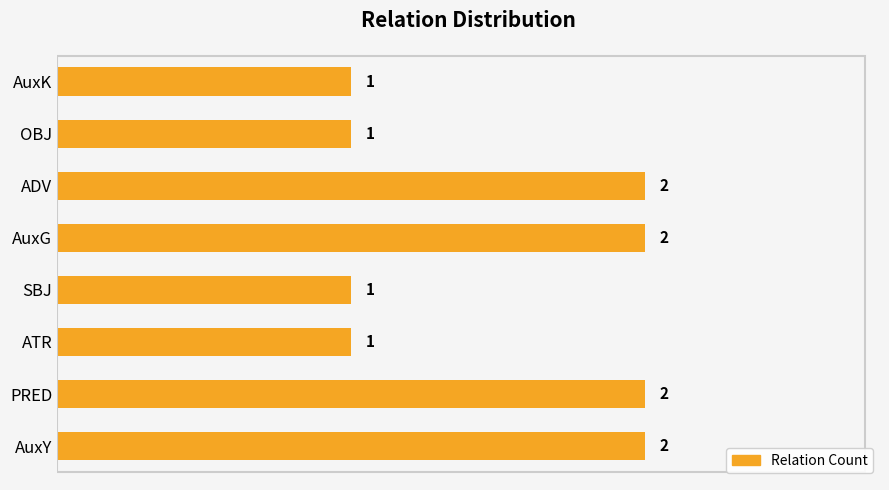

Reading bottom to top, extract all data points from this chart.

AuxY=2	PRED=2	ATR=1	SBJ=1	AuxG=2	ADV=2	OBJ=1	AuxK=1